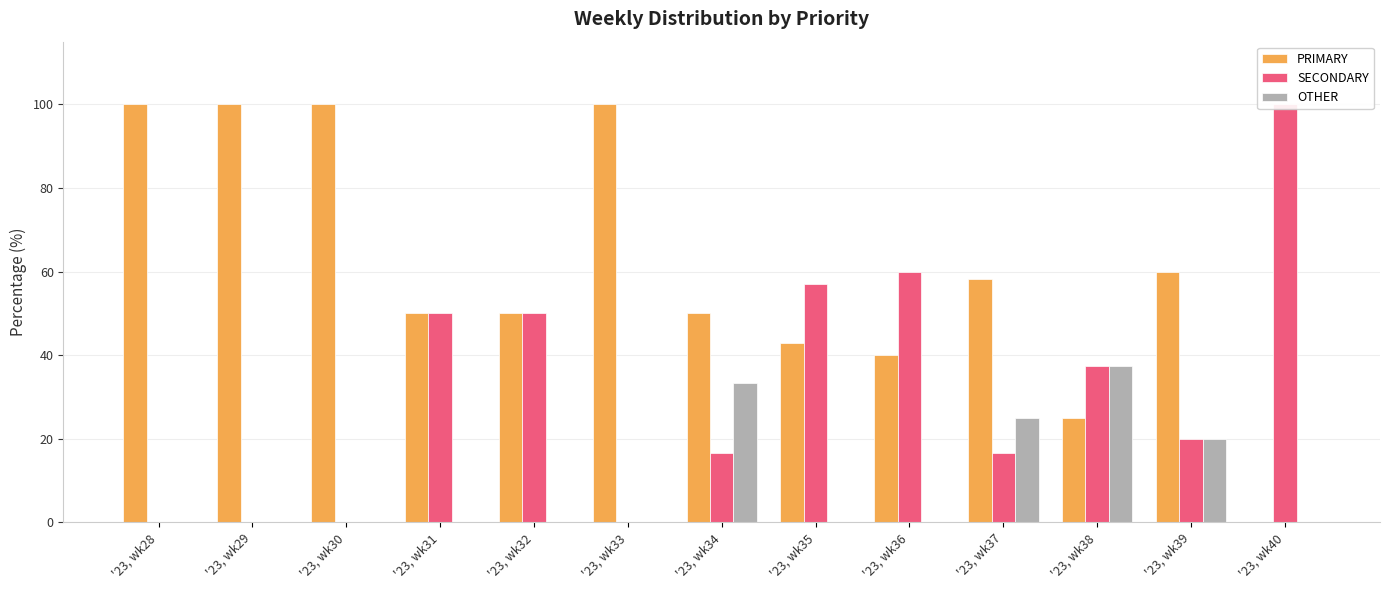

Which category has the highest value in the SECONDARY series?

'23, wk40